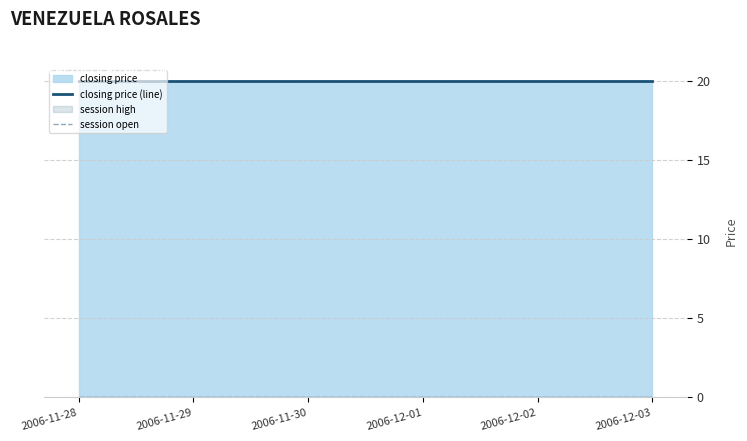

Is it true that closing price (line) equals 13 at 2006-12-01?

False